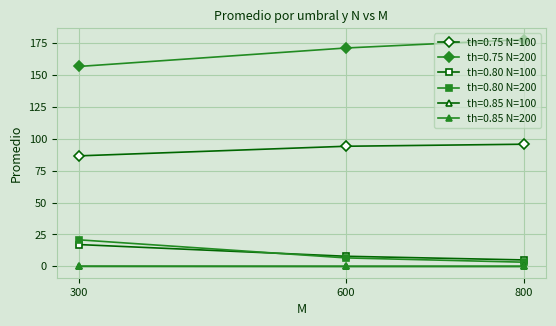

What is the difference between the highest and lowest values at 600?

171.1